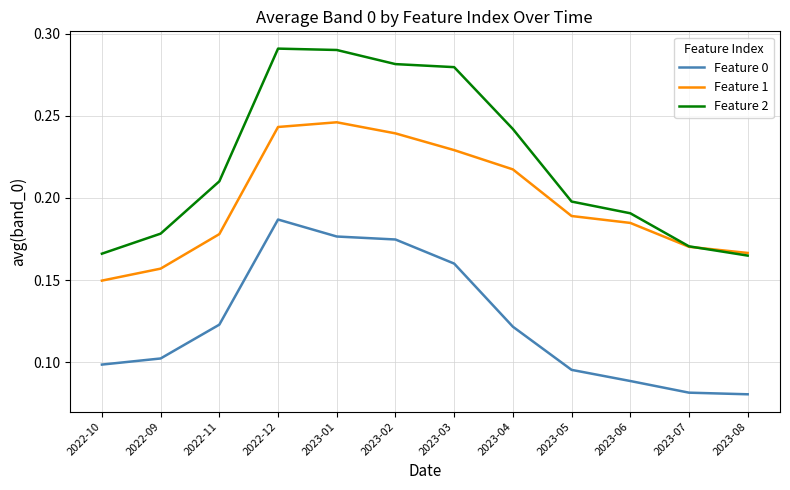

List the labels in order of Feature 1 value, largest first.

2023-01, 2022-12, 2023-02, 2023-03, 2023-04, 2023-05, 2023-06, 2022-11, 2023-07, 2023-08, 2022-09, 2022-10